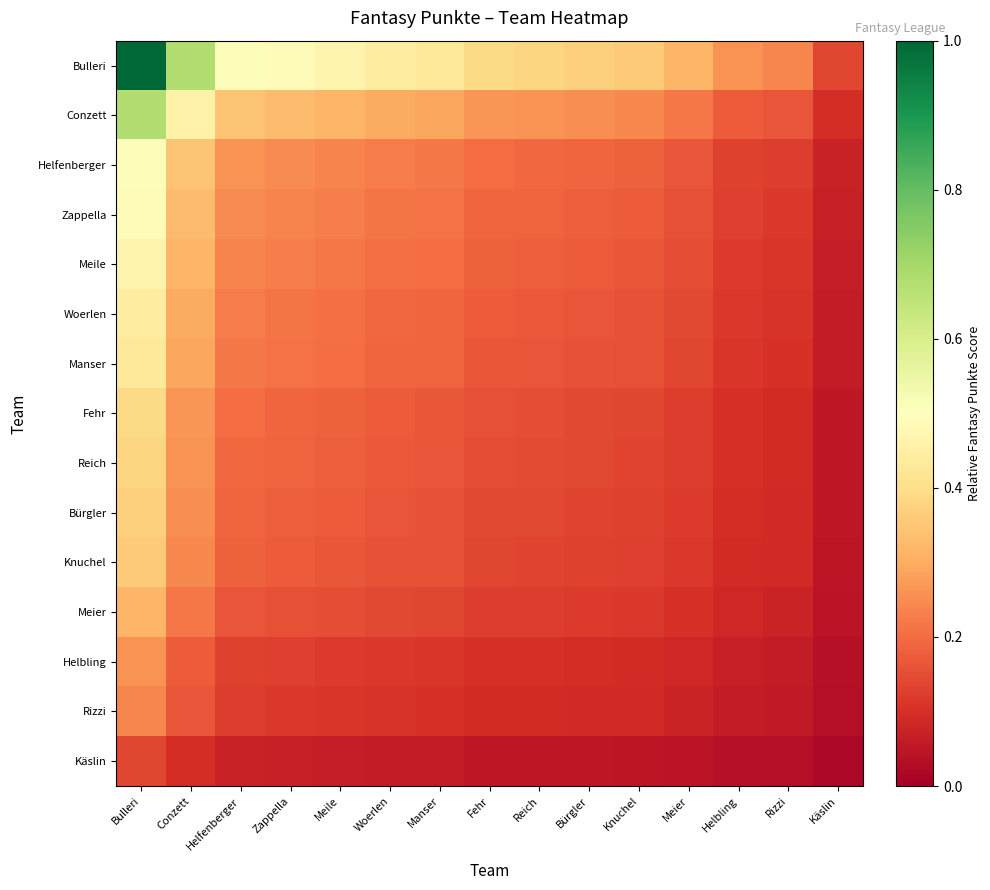

Which series has the largest total across all categories?

Bulleri